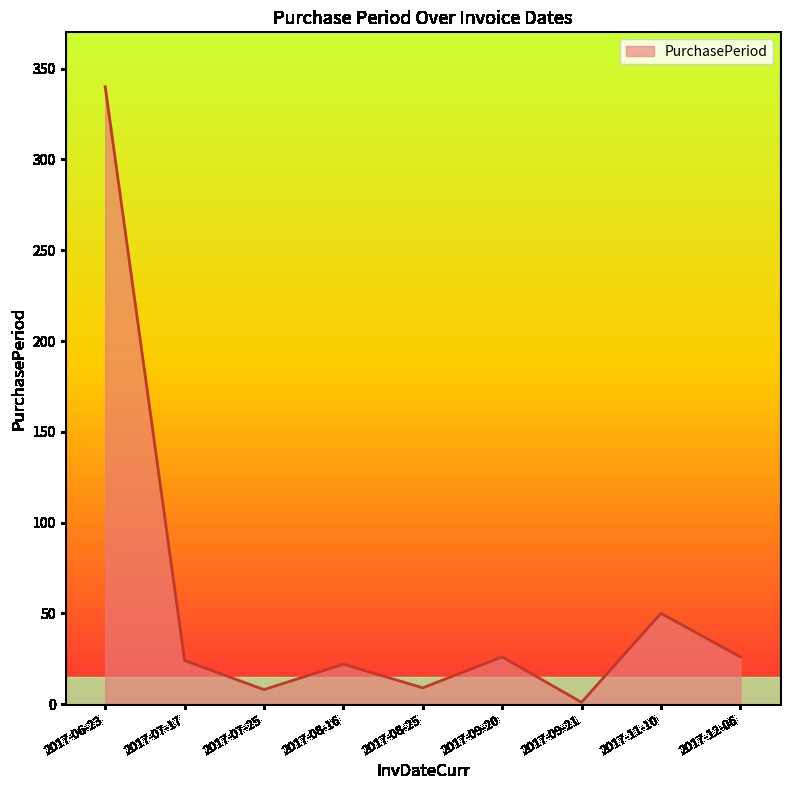

Which has a higher value, 2017-09-21 or 2017-07-25?

2017-07-25